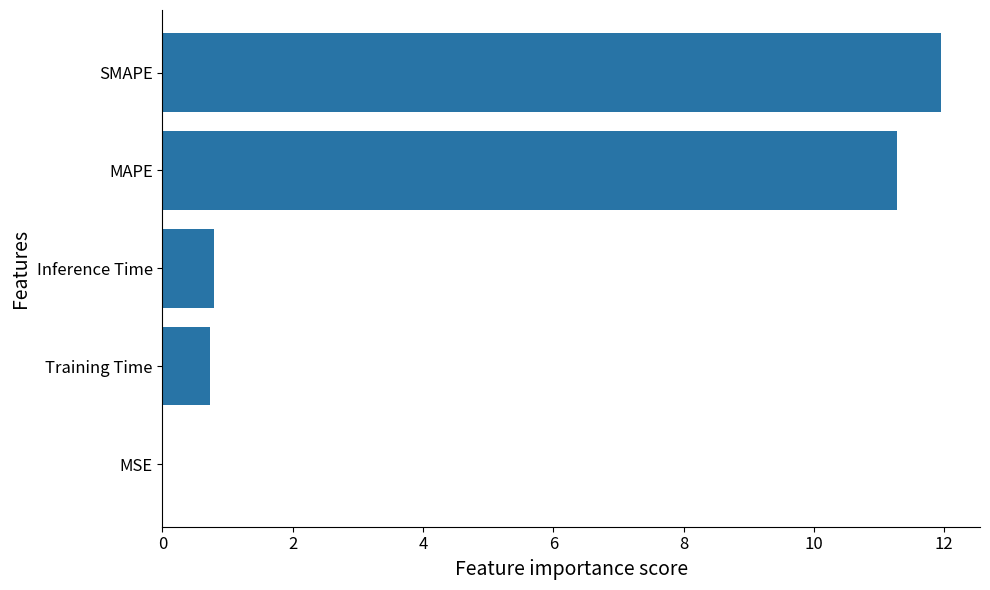

Which label corresponds to the largest value in the chart?

SMAPE